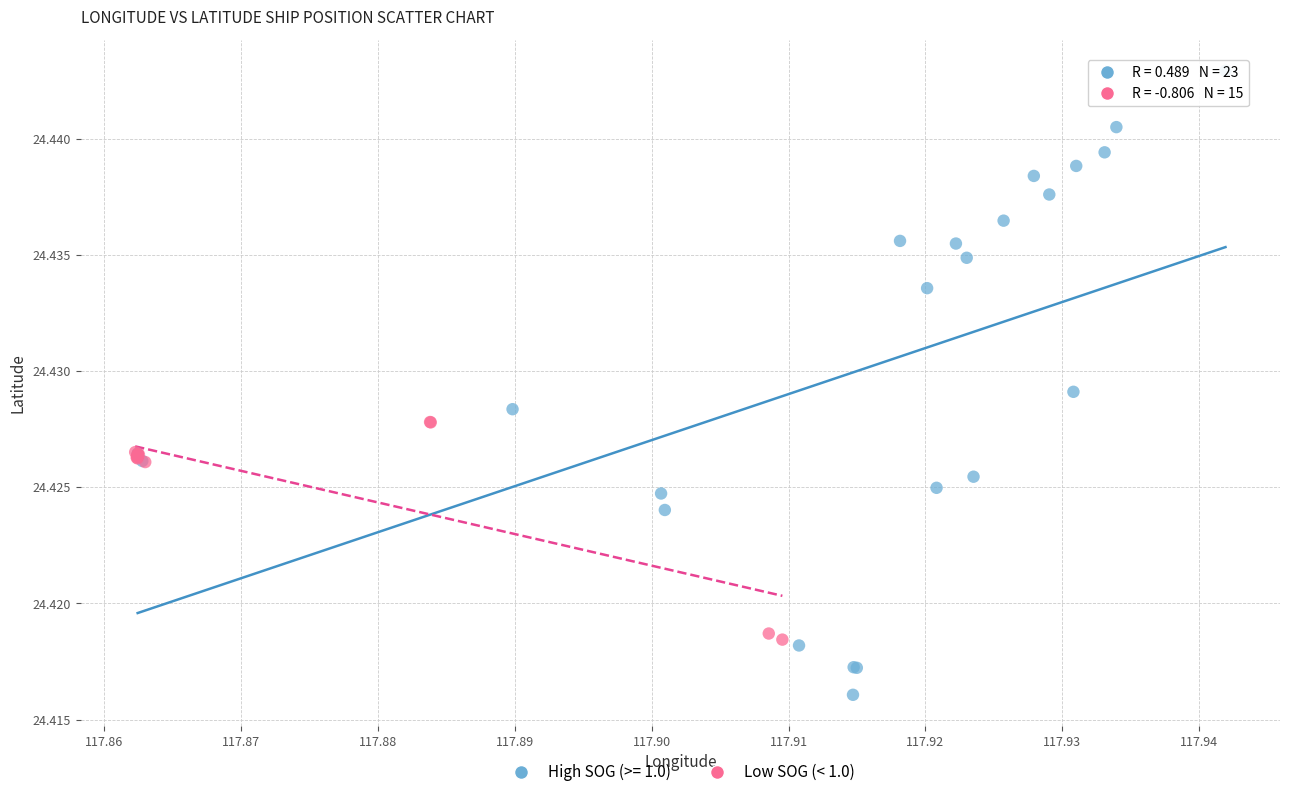

Which series reaches the minimum Y coordinate?

High SOG (>= 1.0)